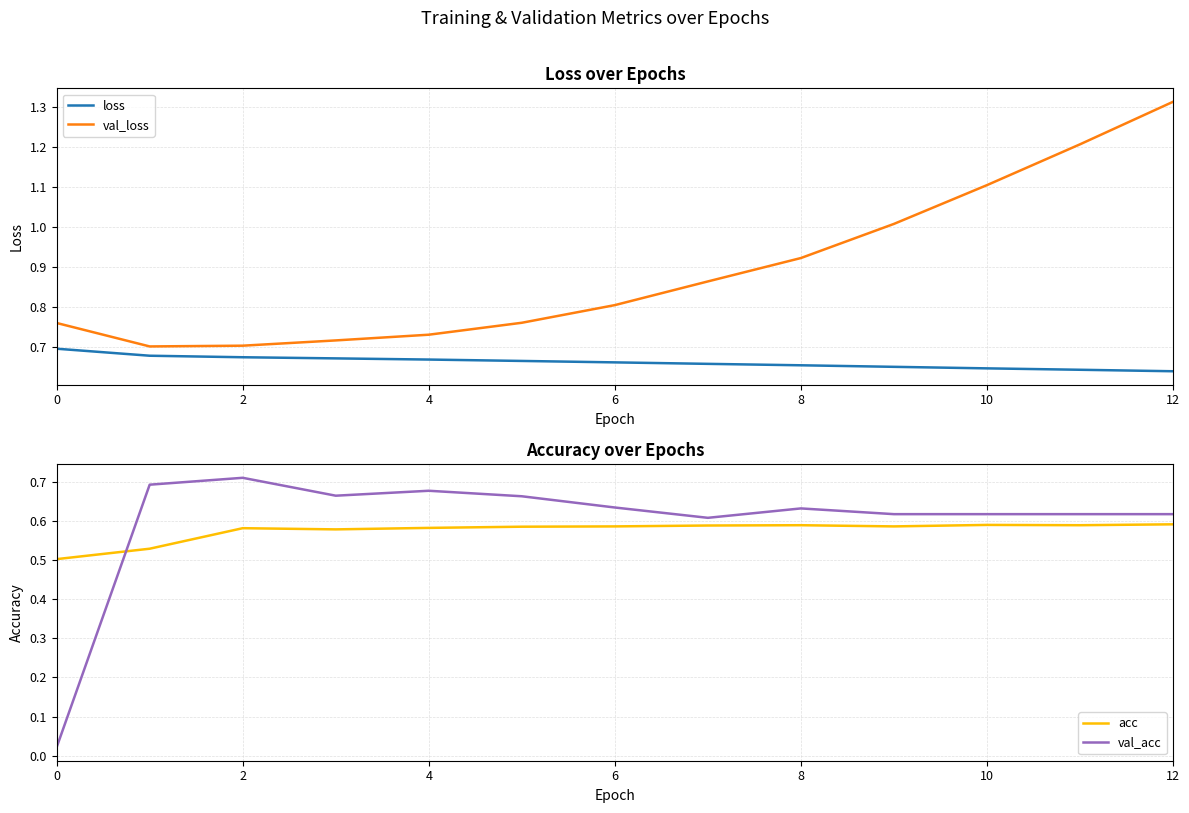

At which category is the sum across all series the highest?

12